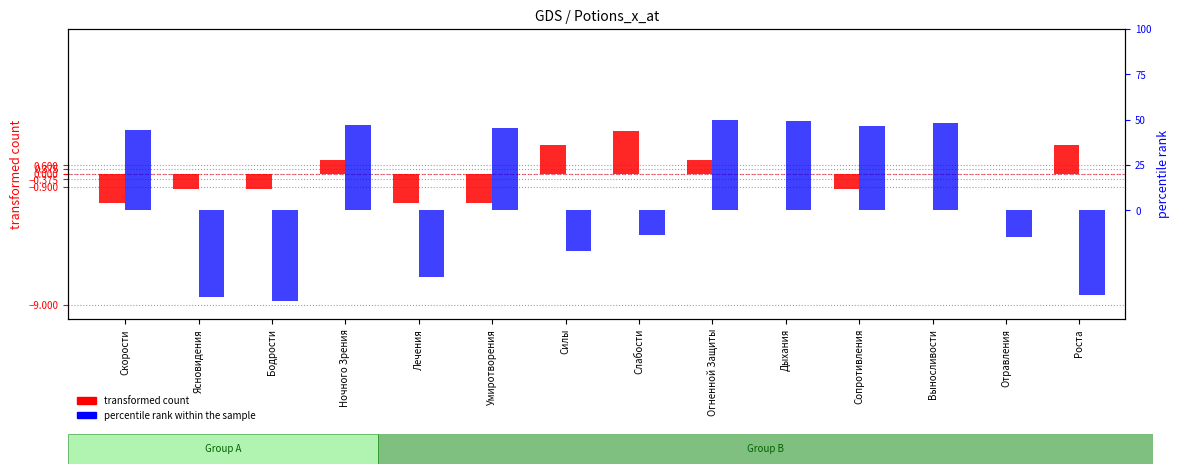

What is the spread (max minus min) of values at Слабости?

16.8